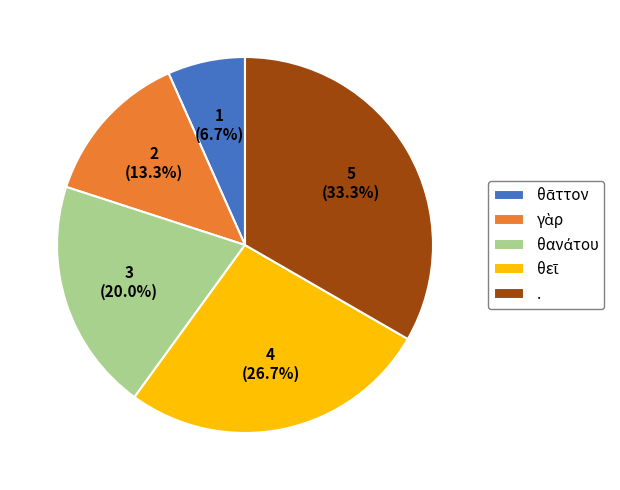

Which category has the biggest portion of the pie?

.